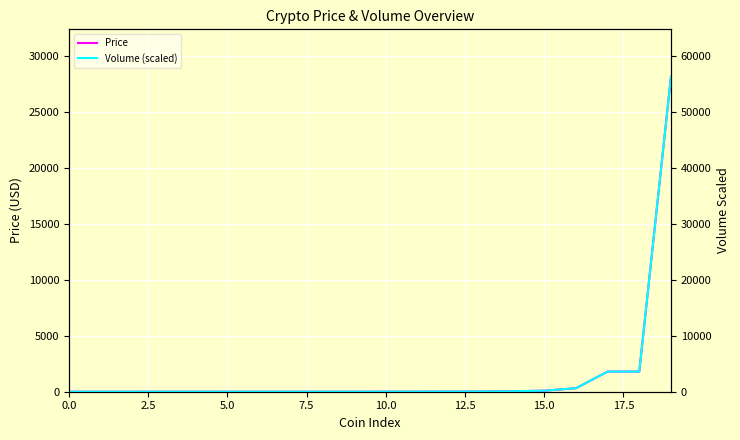

What is the total value across all series at 19?

84592.0